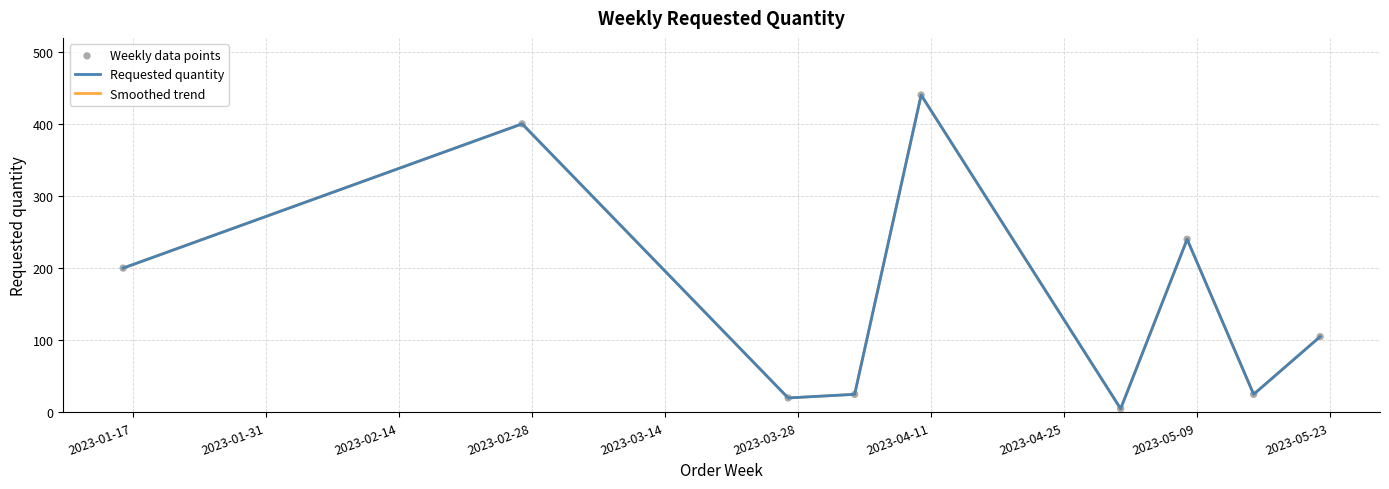

At how many categories does at least one series exceed 413?

1